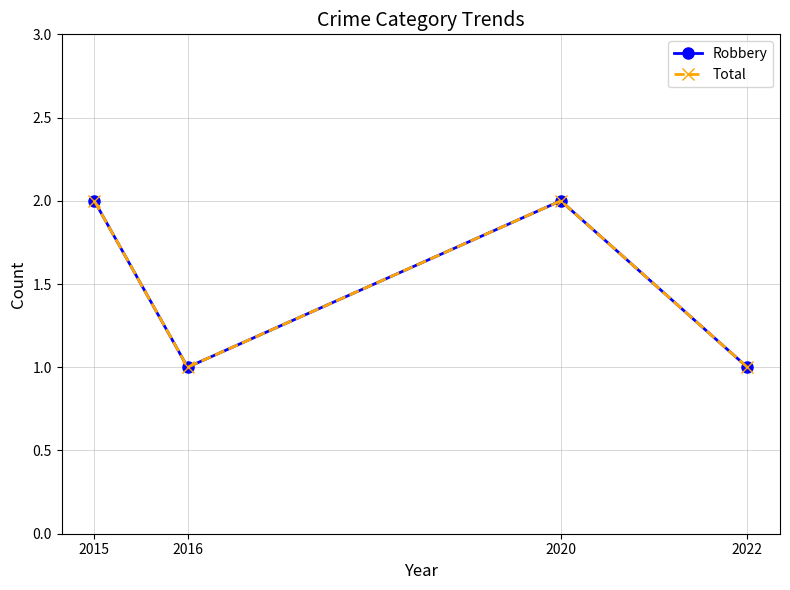

What is the average value of the Total series?

2